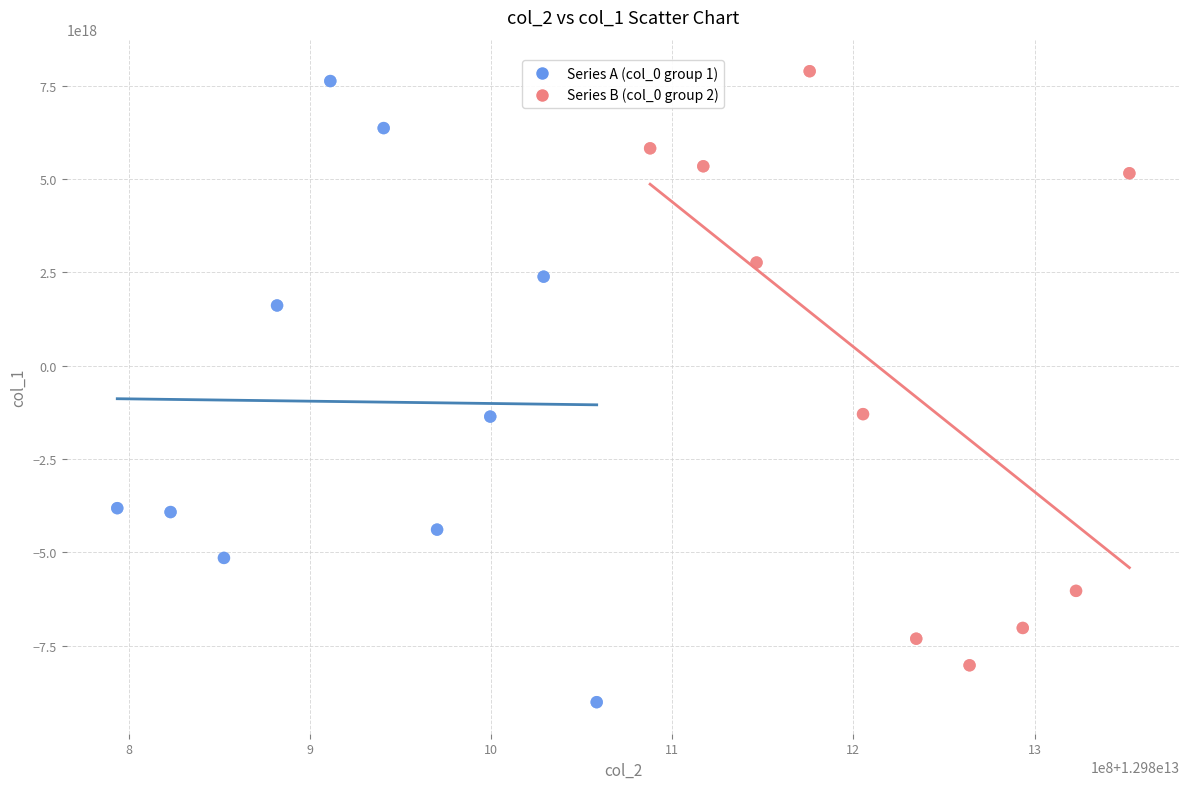

Which series reaches the minimum Y coordinate?

Series A (col_0 group 1)